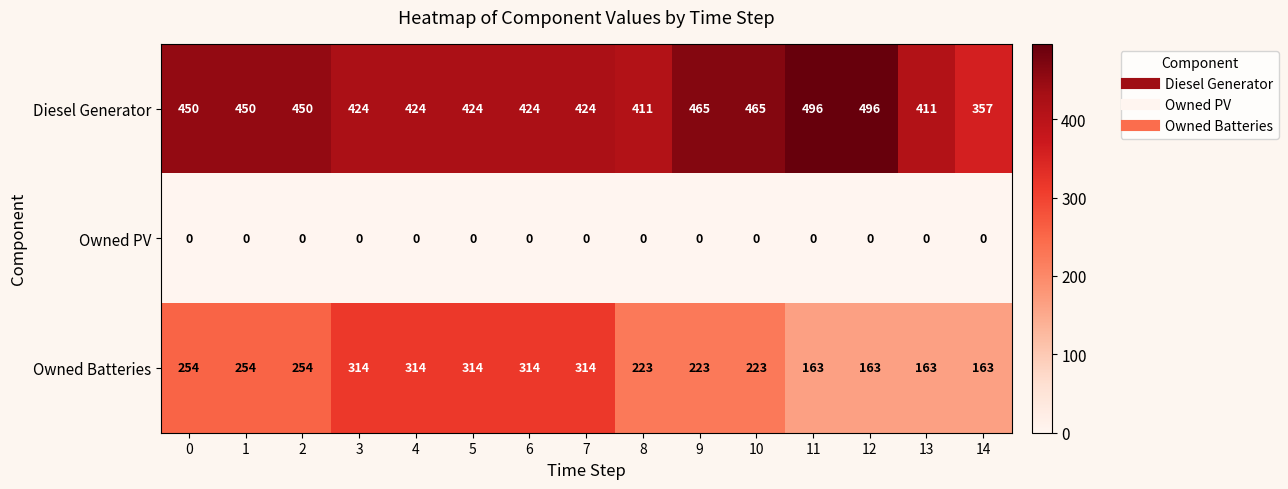

What is the total value across all series at 10?

688